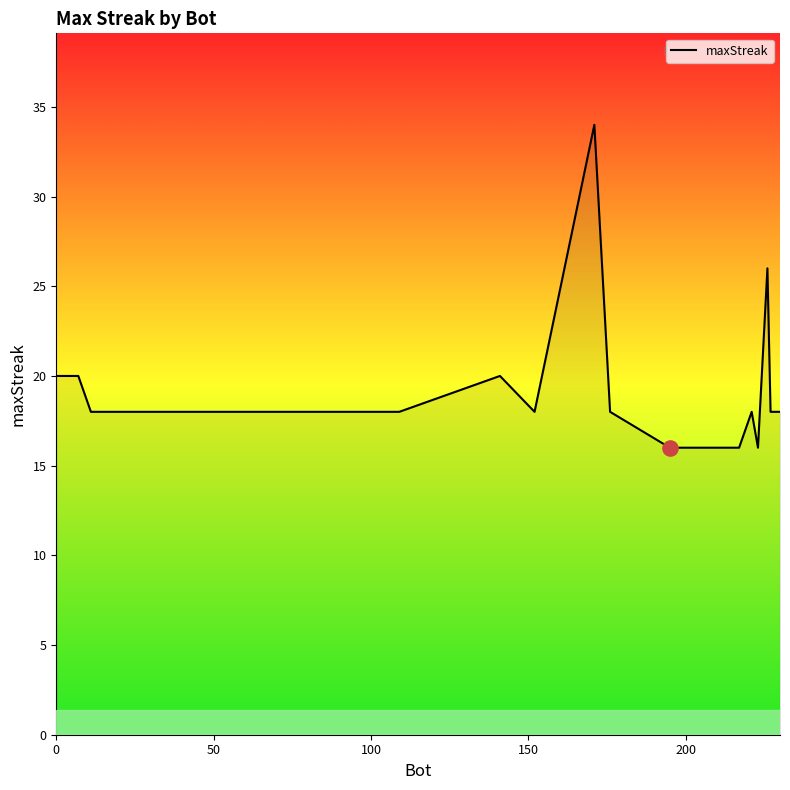

What is the maximum value shown in the chart?

34